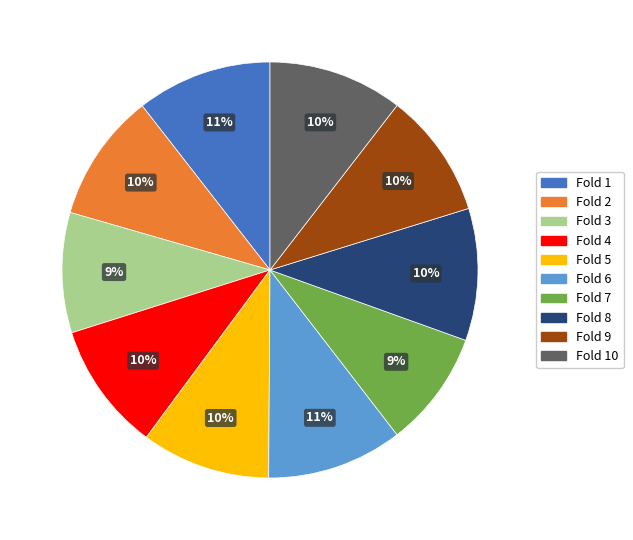

Do Fold 3 and Fold 4 together represent more than half of the pie?

No